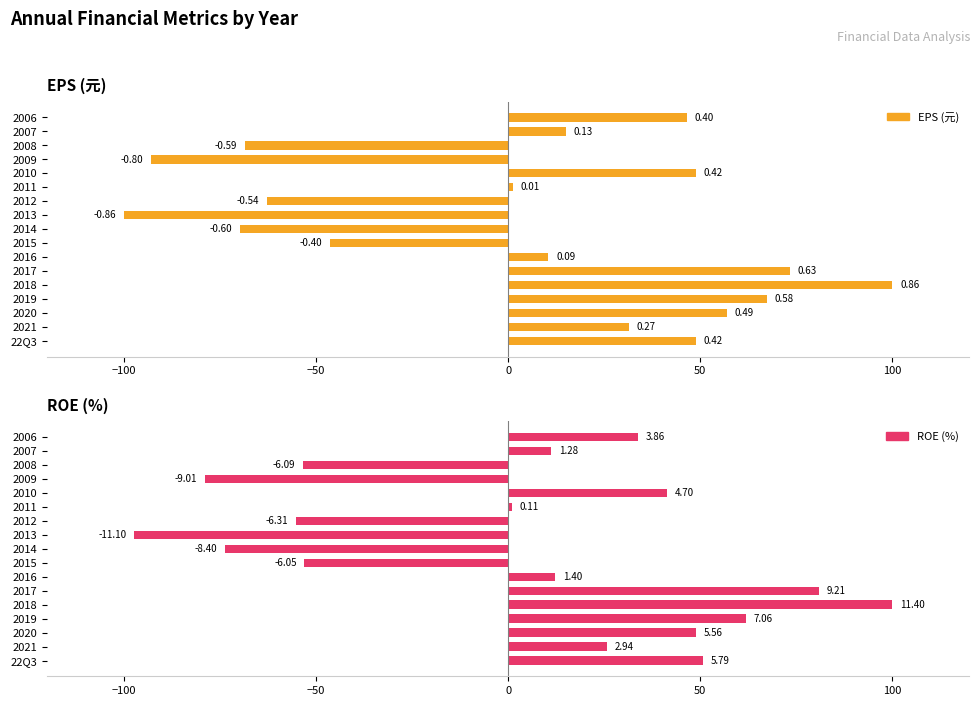

True or false: EPS (元) has a value of -118.3 at 2014.

False